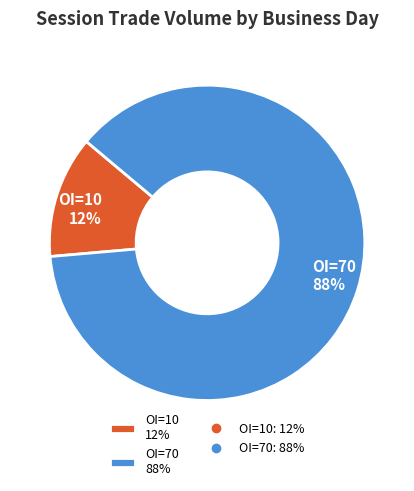

Which slice is the smallest?

OI=10 12%